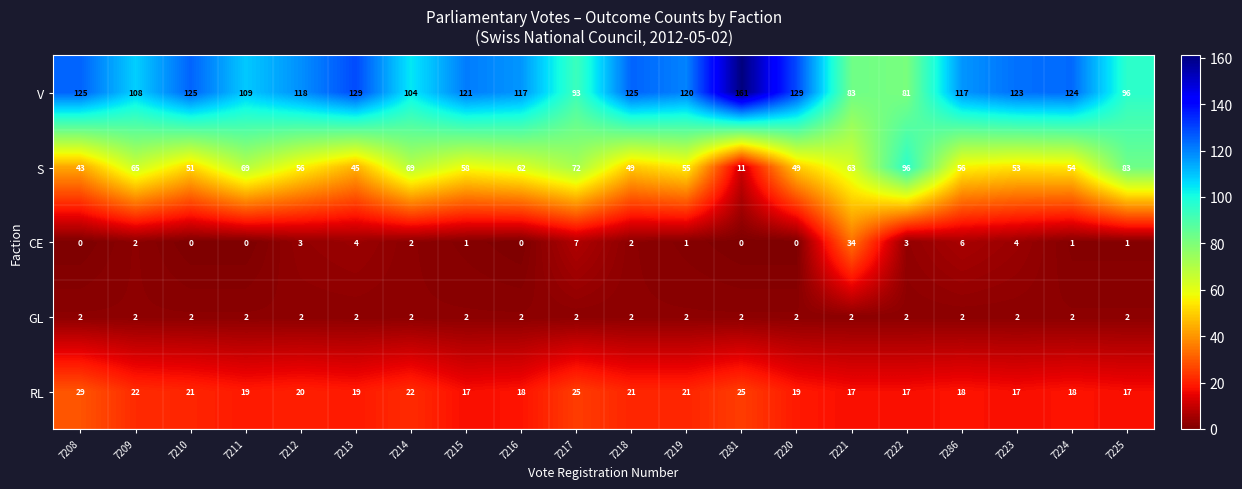

Read the S value at 7214.

69